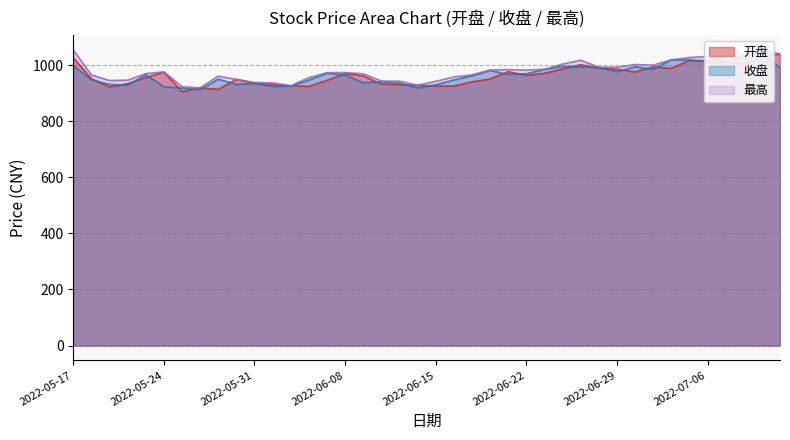

What is the difference between the maximum and minimum values in the 开盘 series?

133.9